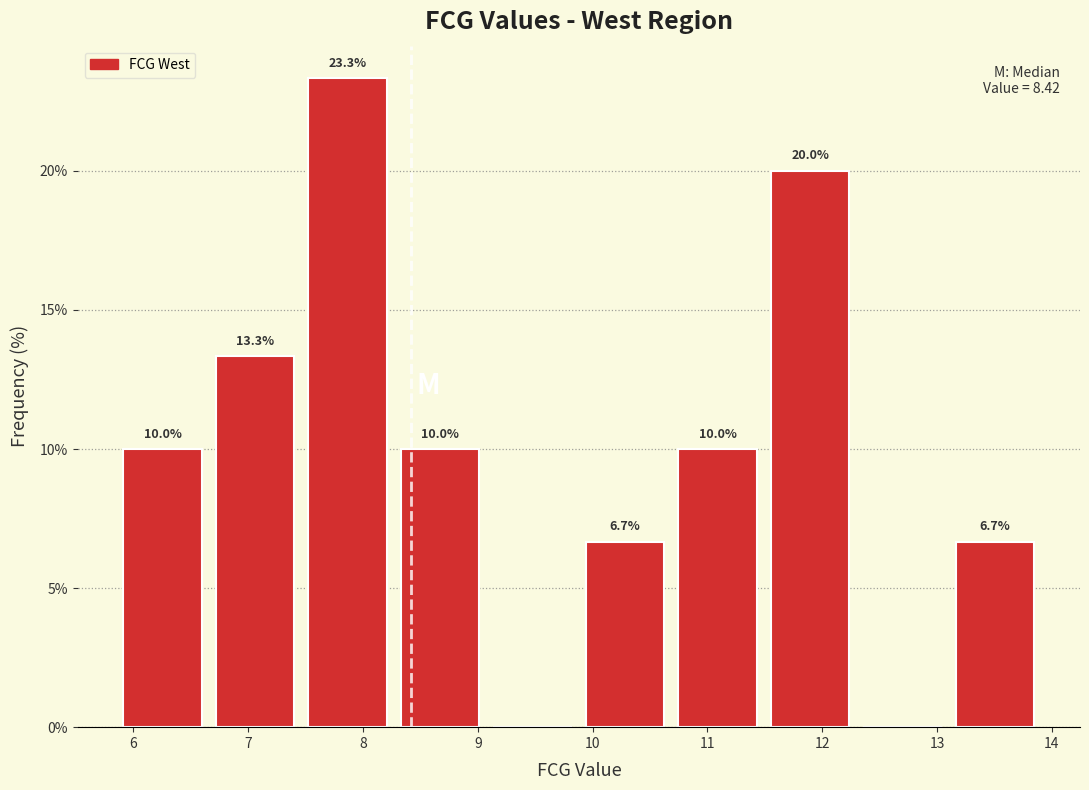

Over which range of the x-axis is the bar tallest?

7.5 to 8.3